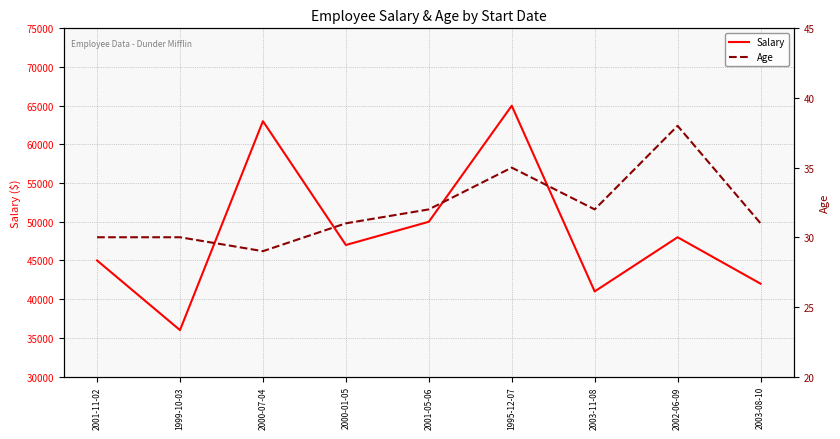

Reading left to right, list all the values displayed in this chart.

Salary: 45000	36000	63000	47000	50000	65000	41000	48000	42000
Age: 30	30	29	31	32	35	32	38	31